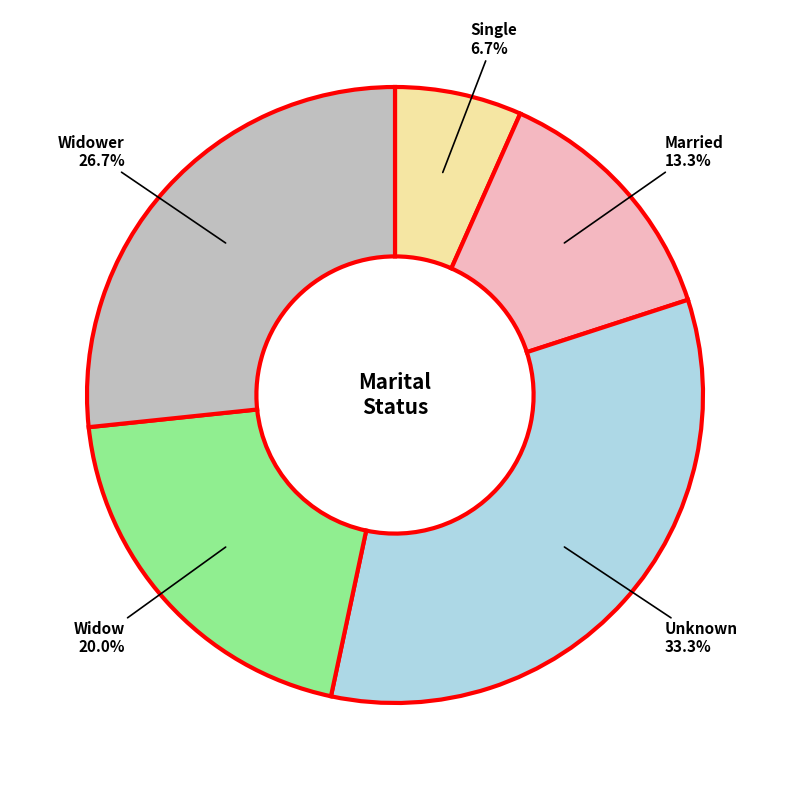

Does any single category account for the majority?

No